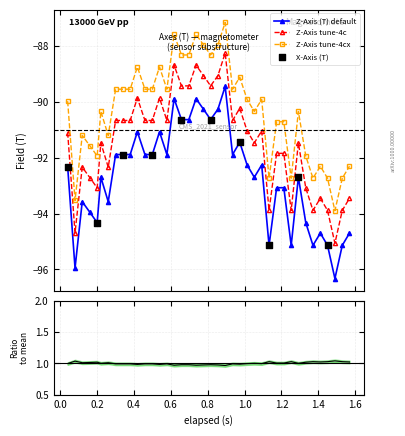

What is the value of the Z-Axis tune-4c point at the 5th from the left?

-93.1